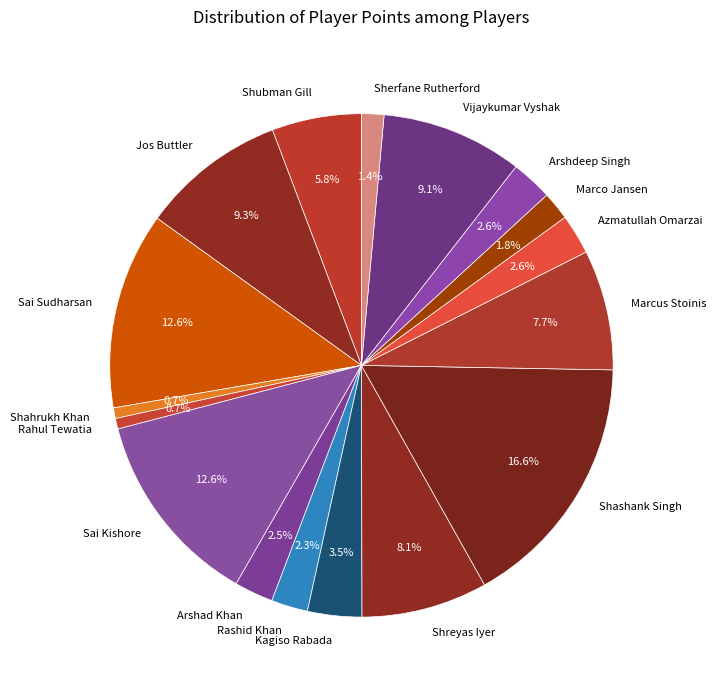

True or false: Shahrukh Khan accounts for 9% of the total.

False